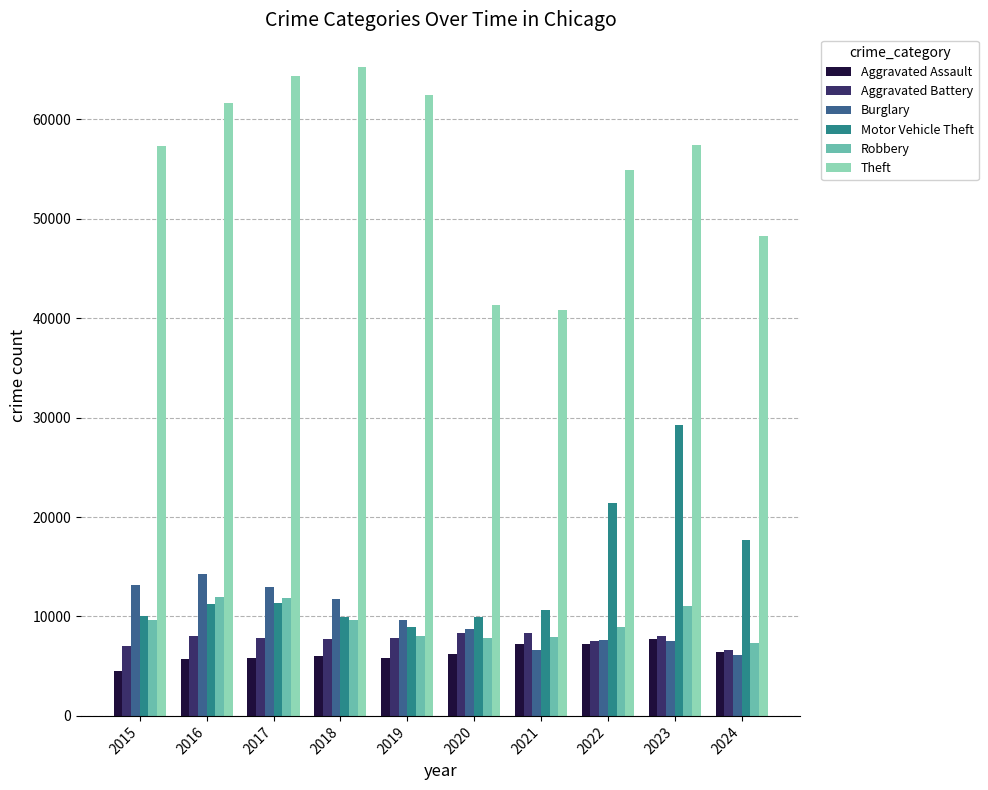

Where is Motor Vehicle Theft nearest to the value 19113?

2024